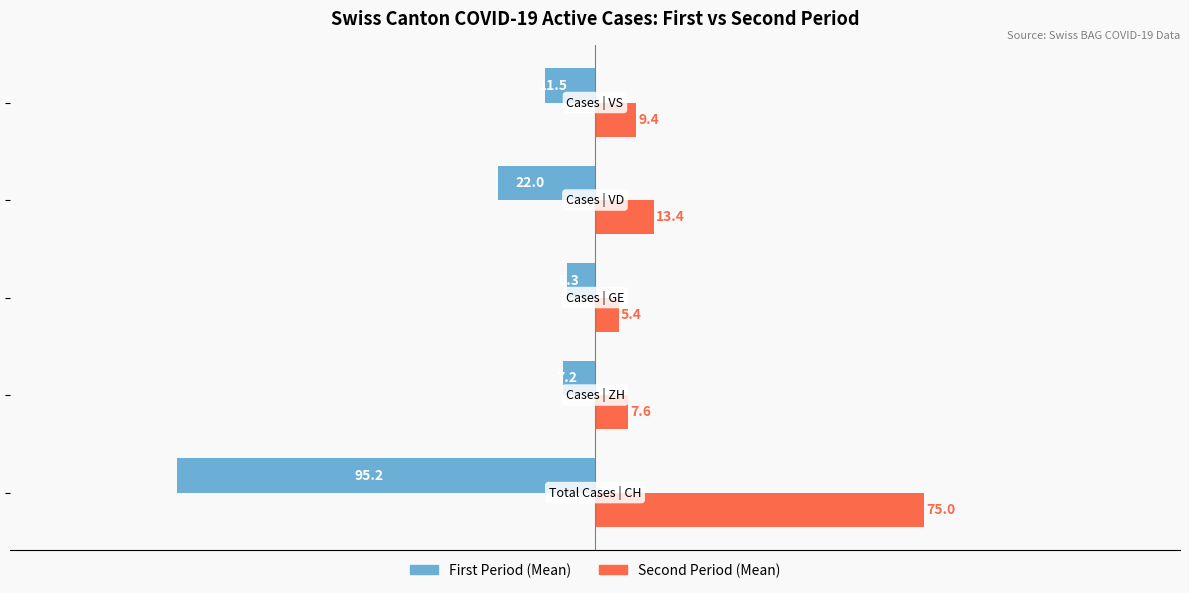

What is the average value of the Second Period (Mean) series?

22.2